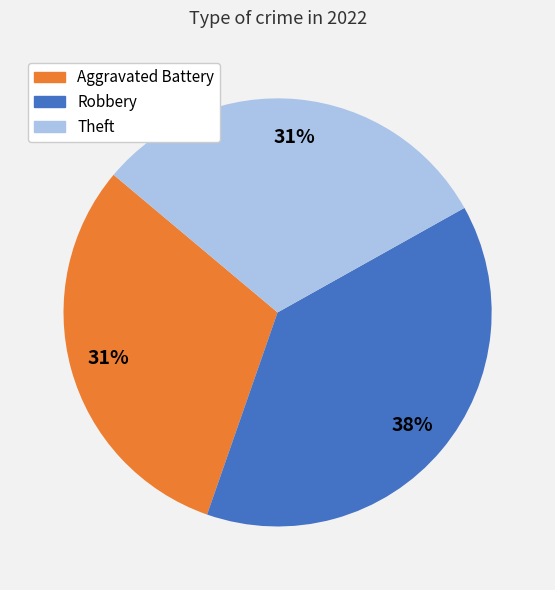

Is there a majority slice in this chart?

No